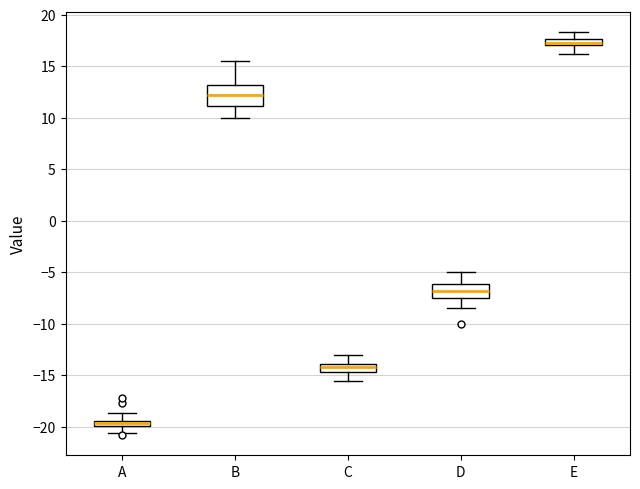

Where does the lower whisker of the box for A end on the y-axis? The values are not printed on the chart, so give them approximately, as read against the axis.

-20.5